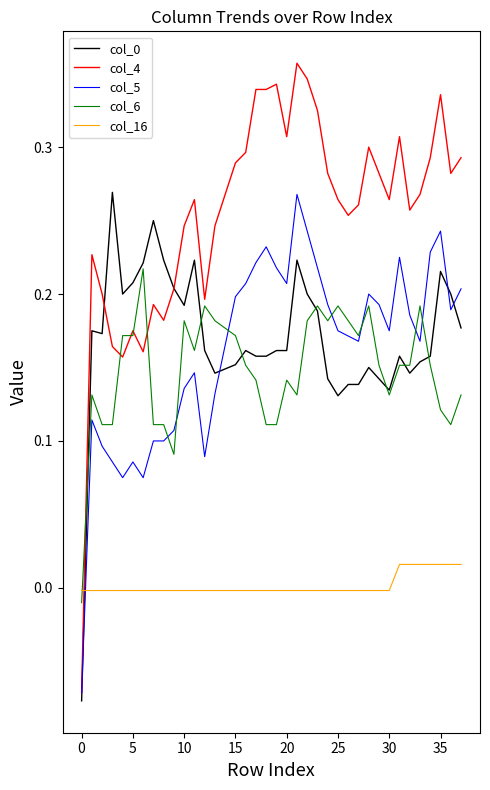

Which series has the widest spread of values?

col_4